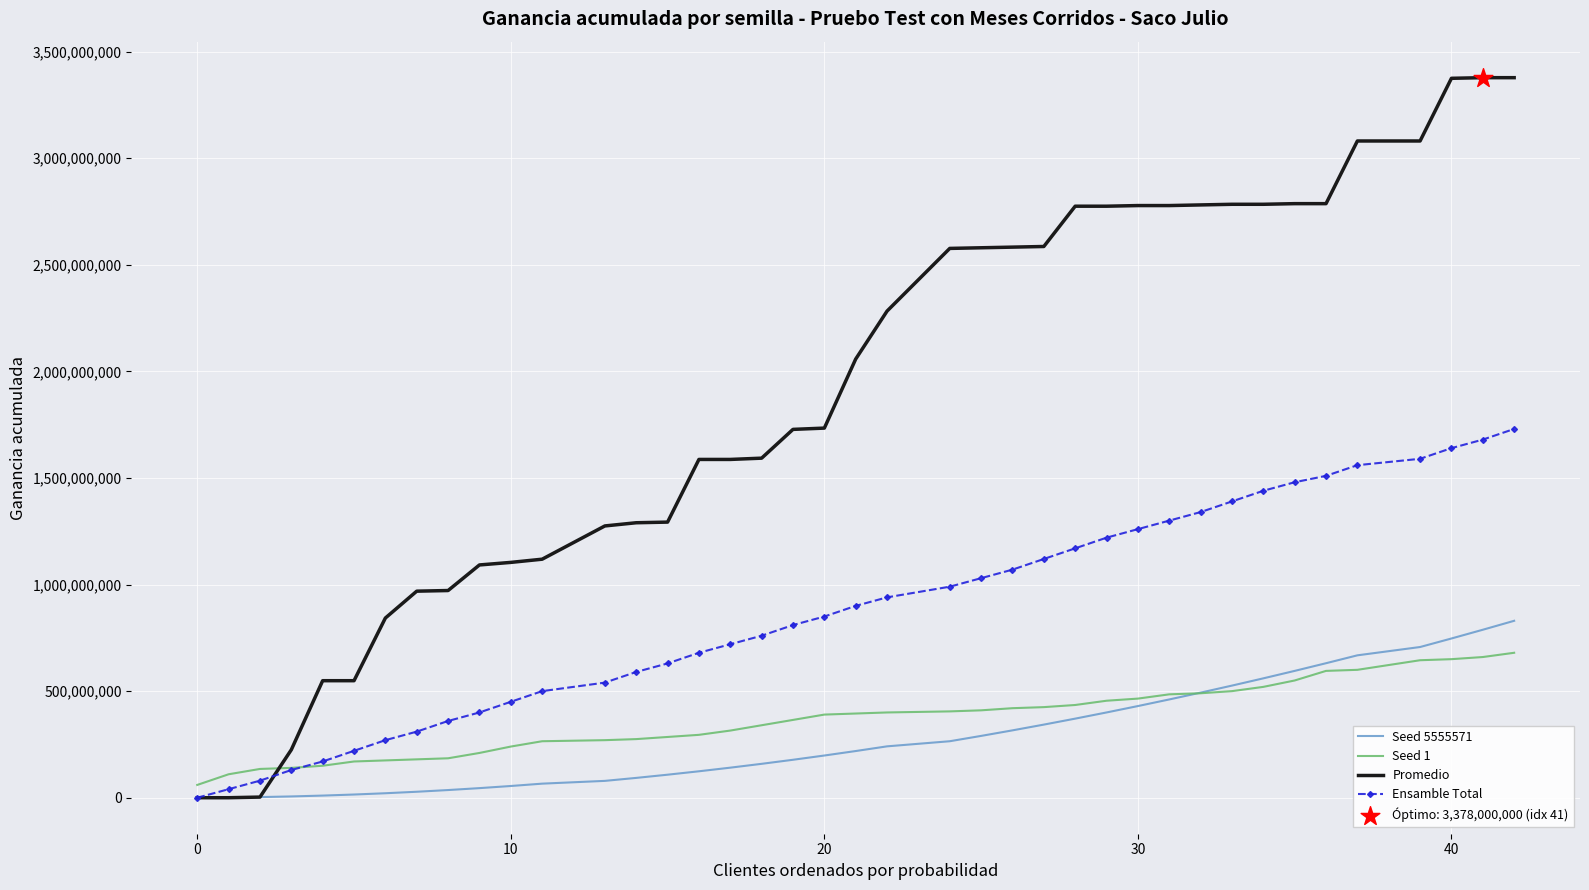

At how many categories does at least one series exceed 1887446523?

20